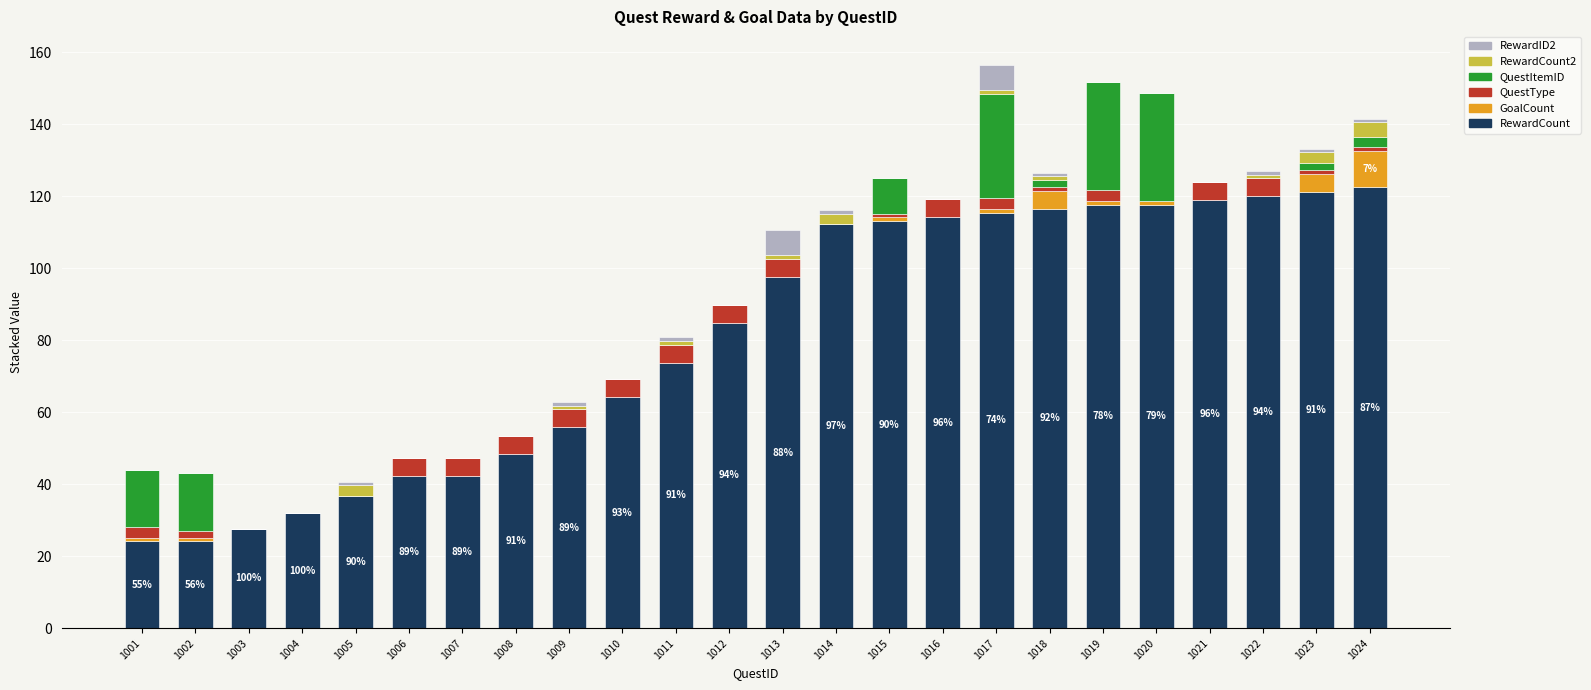

True or false: RewardCount has a value of 136.6 at 1012.

False